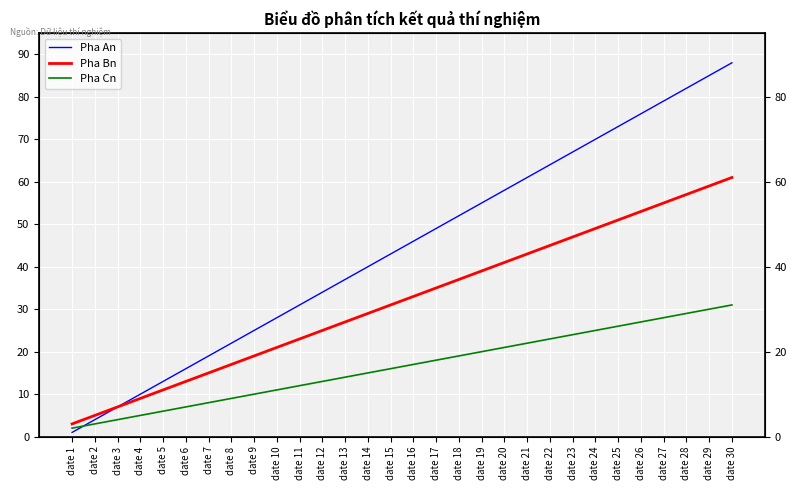

Reading left to right, extract all data points from this chart.

Pha An: date 1=1	date 2=4	date 3=7	date 4=10	date 5=13	date 6=16	date 7=19	date 8=22	date 9=25	date 10=28	date 11=31	date 12=34	date 13=37	date 14=40	date 15=43	date 16=46	date 17=49	date 18=52	date 19=55	date 20=58	date 21=61	date 22=64	date 23=67	date 24=70	date 25=73	date 26=76	date 27=79	date 28=82	date 29=85	date 30=88
Pha Bn: date 1=3	date 2=5	date 3=7	date 4=9	date 5=11	date 6=13	date 7=15	date 8=17	date 9=19	date 10=21	date 11=23	date 12=25	date 13=27	date 14=29	date 15=31	date 16=33	date 17=35	date 18=37	date 19=39	date 20=41	date 21=43	date 22=45	date 23=47	date 24=49	date 25=51	date 26=53	date 27=55	date 28=57	date 29=59	date 30=61
Pha Cn: date 1=2	date 2=3	date 3=4	date 4=5	date 5=6	date 6=7	date 7=8	date 8=9	date 9=10	date 10=11	date 11=12	date 12=13	date 13=14	date 14=15	date 15=16	date 16=17	date 17=18	date 18=19	date 19=20	date 20=21	date 21=22	date 22=23	date 23=24	date 24=25	date 25=26	date 26=27	date 27=28	date 28=29	date 29=30	date 30=31